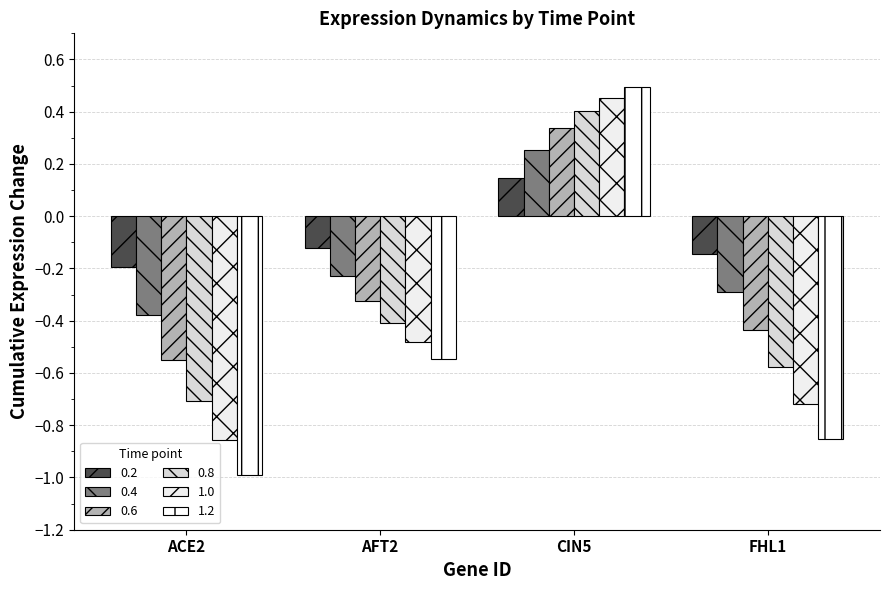

Are the bars horizontal?

No